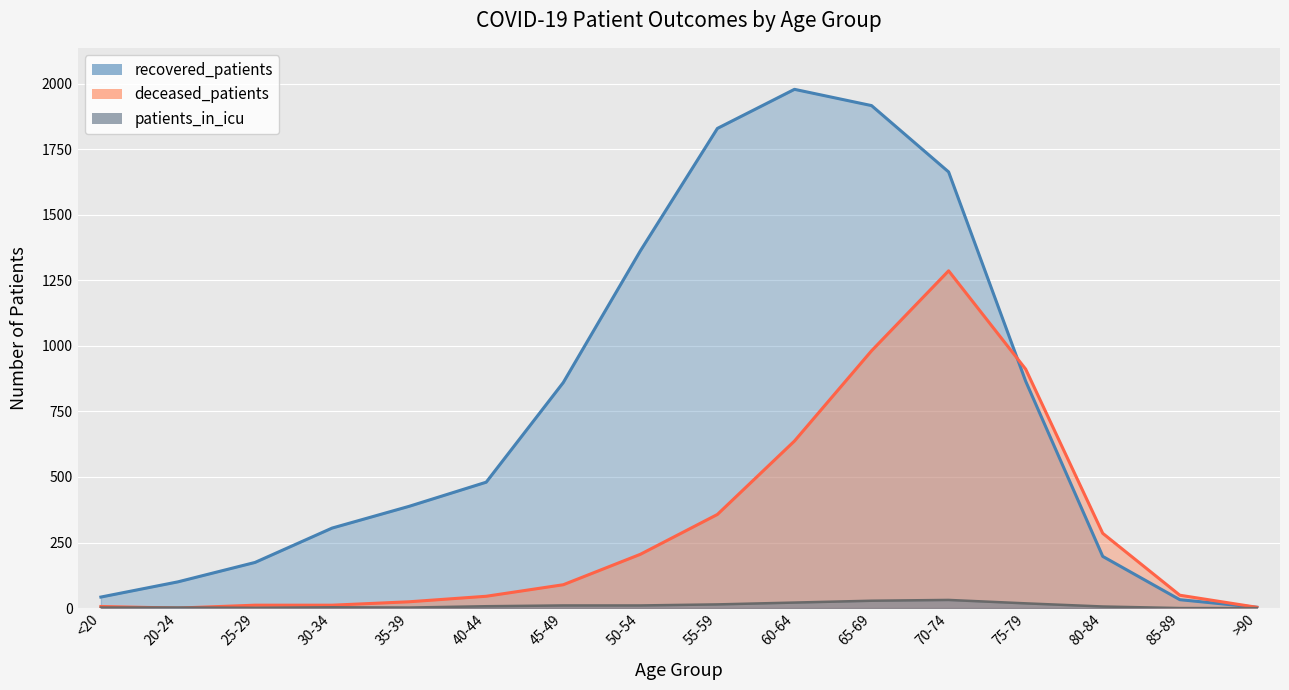

True or false: deceased_patients has a value of 45 at 40-44.

True